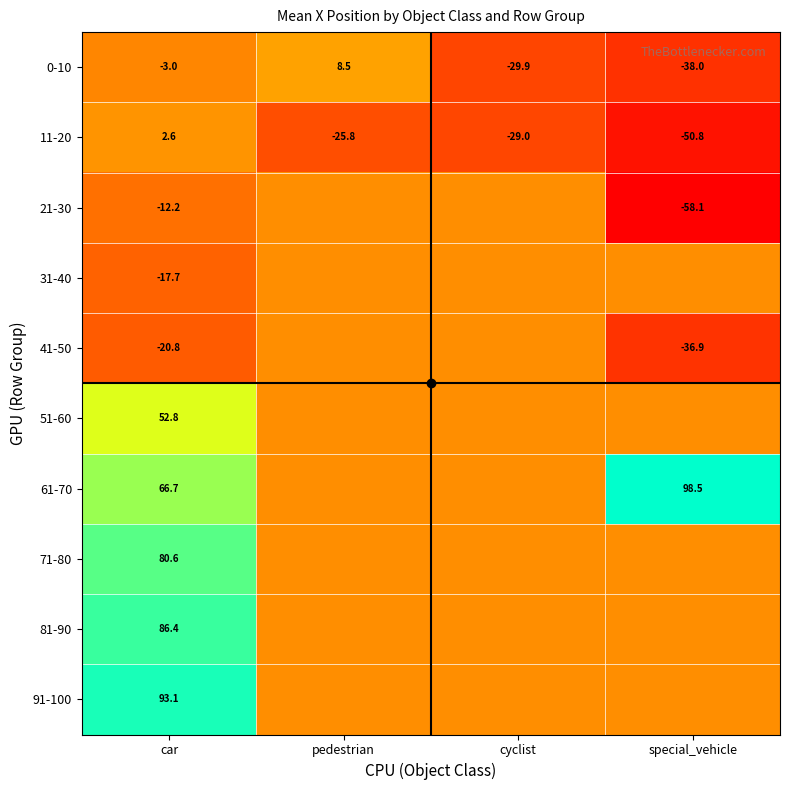

What is the sum of the 0-10 values at cyclist and special_vehicle?

-67.9